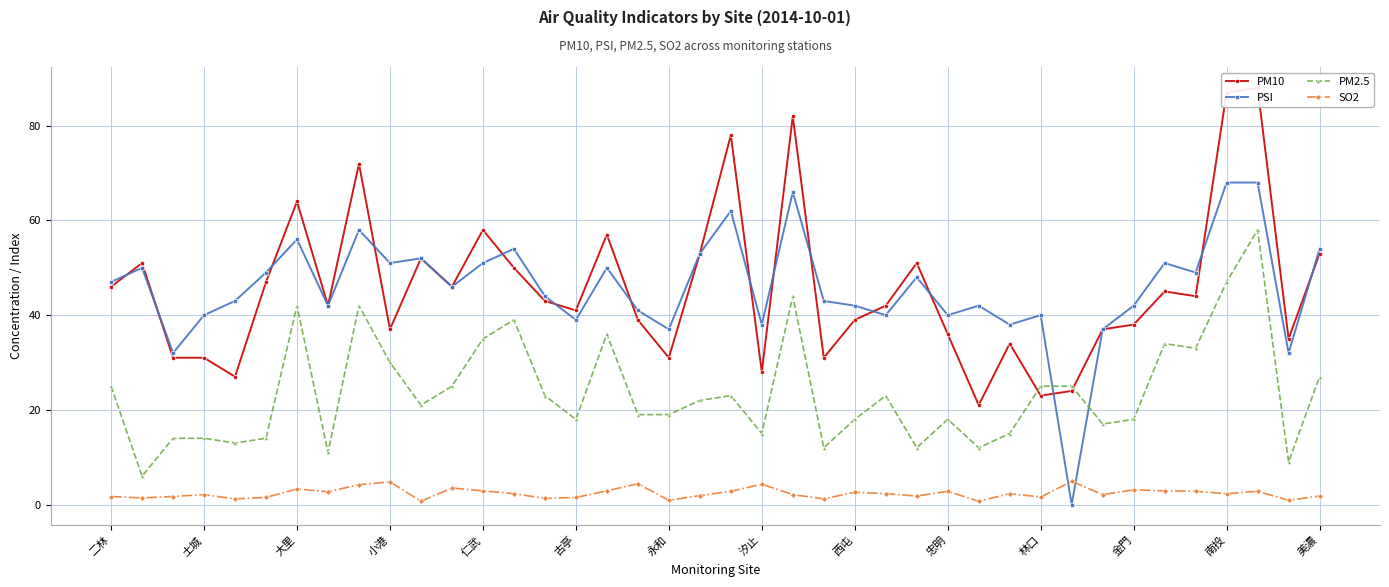

True or false: PM2.5 has more than 0 points higher than both neighbors.

True